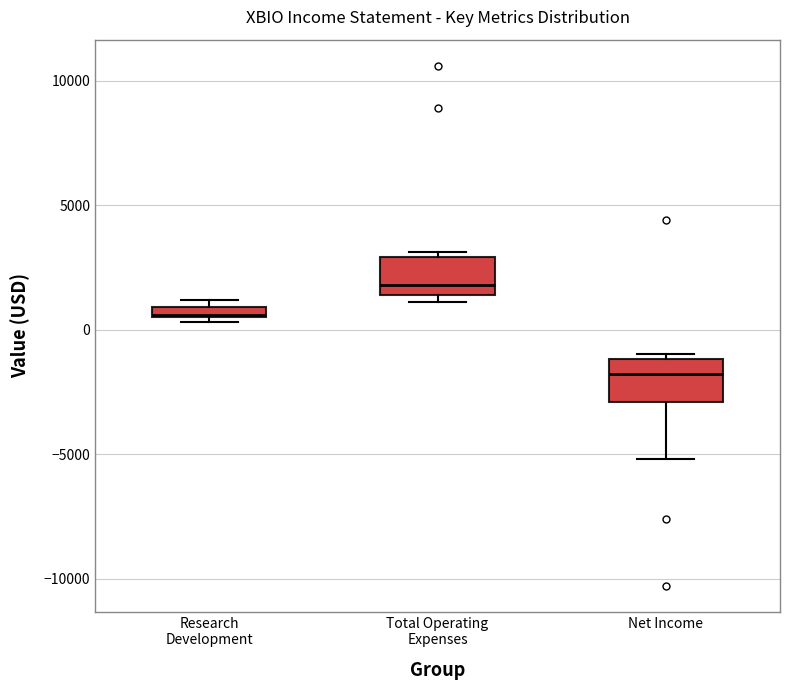

Which box's median line is the lowest?

Net Income